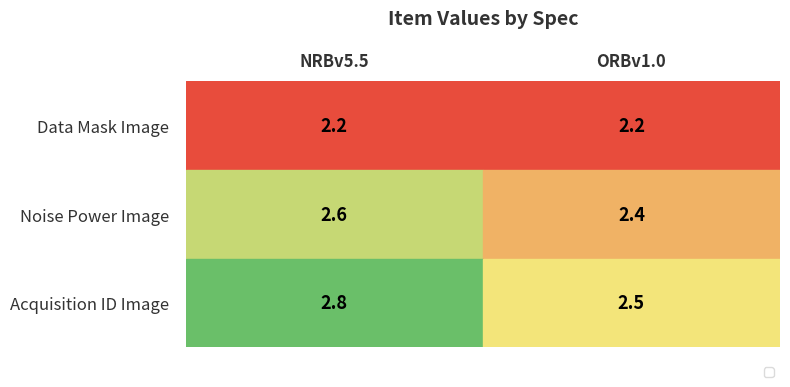

What is the sum of the Data Mask Image values at NRBv5.5 and ORBv1.0?

4.4